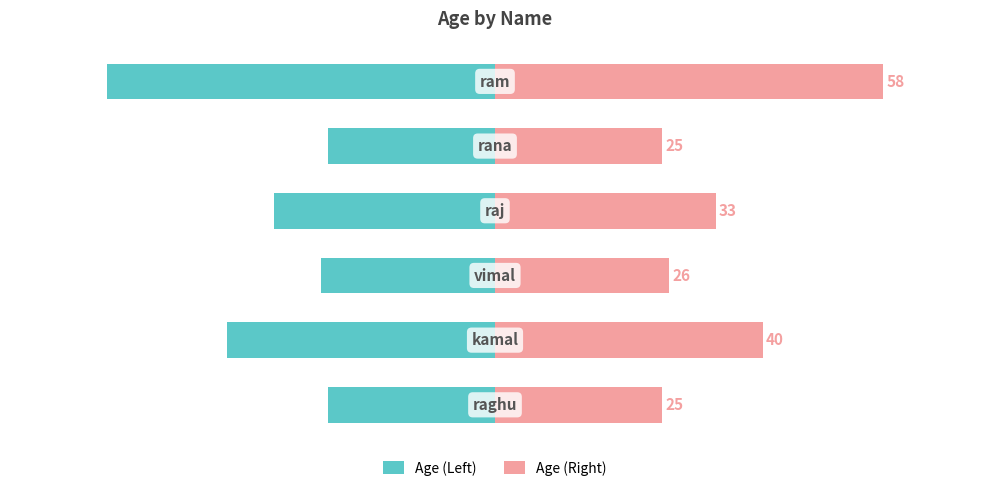

Reading left to right, list all the values displayed in this chart.

Age (Left): 0=-60.0	1=-25.9	2=-34.1	3=-26.9	4=-41.4	5=-25.9
Age (Right): 0=60.0	1=25.9	2=34.1	3=26.9	4=41.4	5=25.9